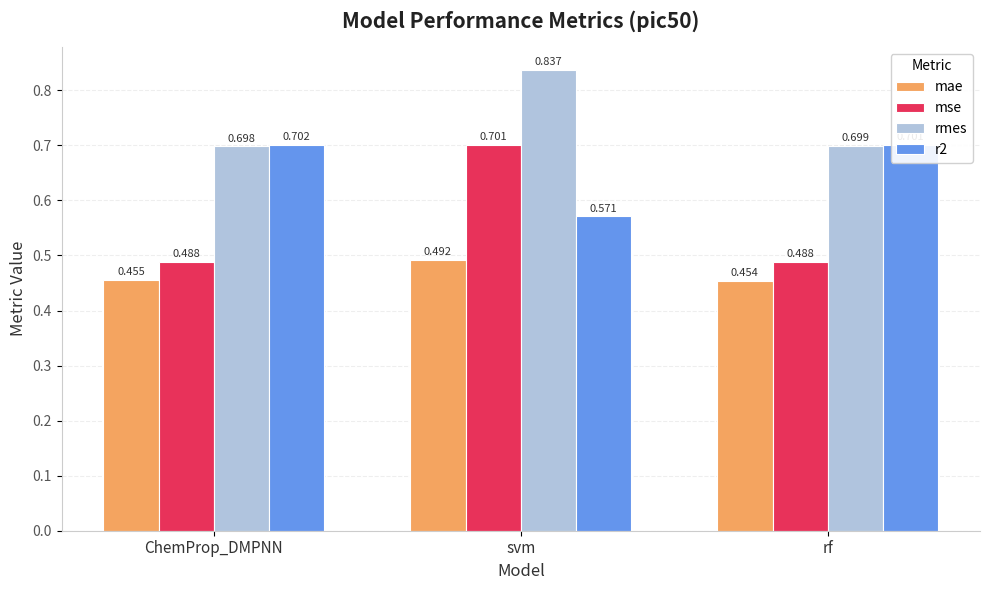

What is the label of the 2nd bar from the left?

svm